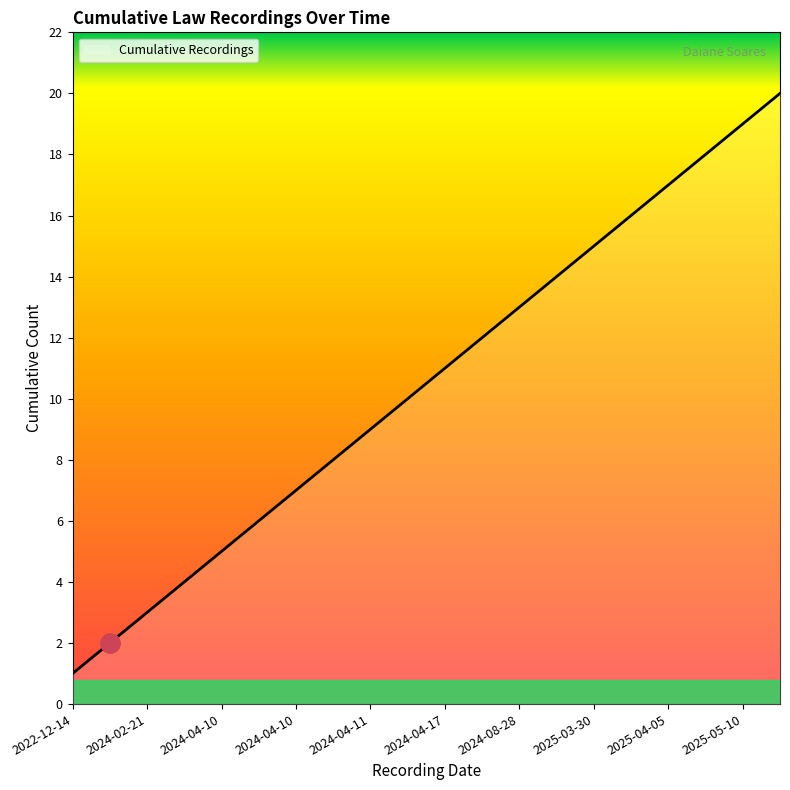

What is the approximate value at 2025-05-10, to the nearest 5?

20